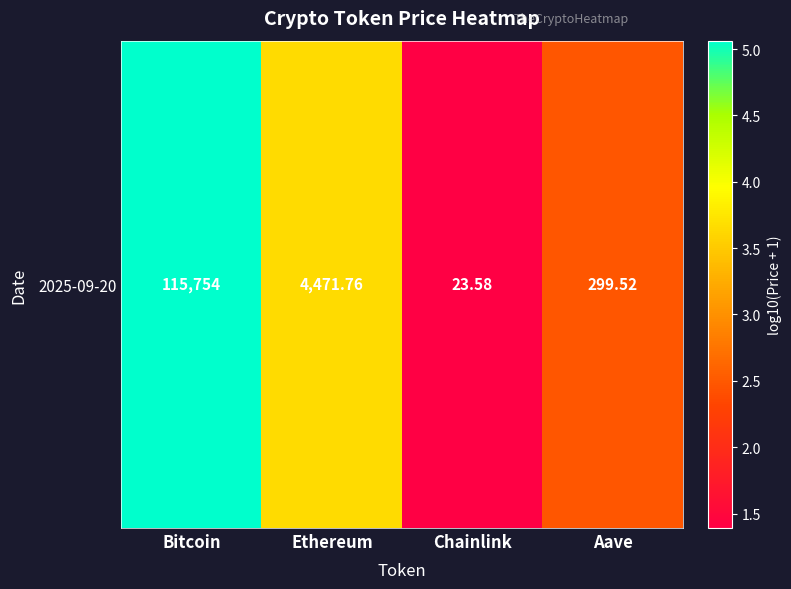

How many categories are shown in the chart?

4